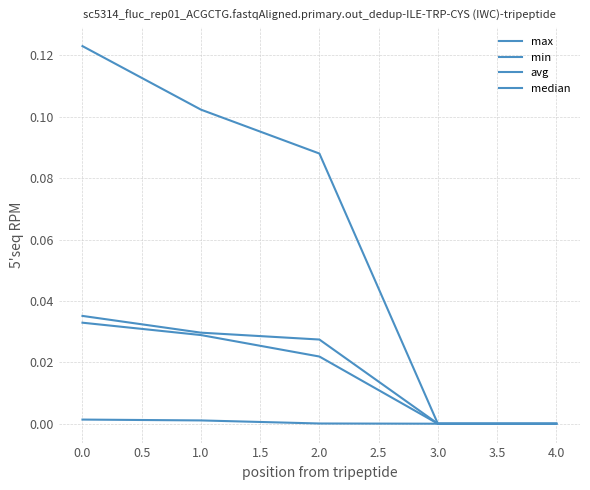

True or false: median and avg cross at least once.

False